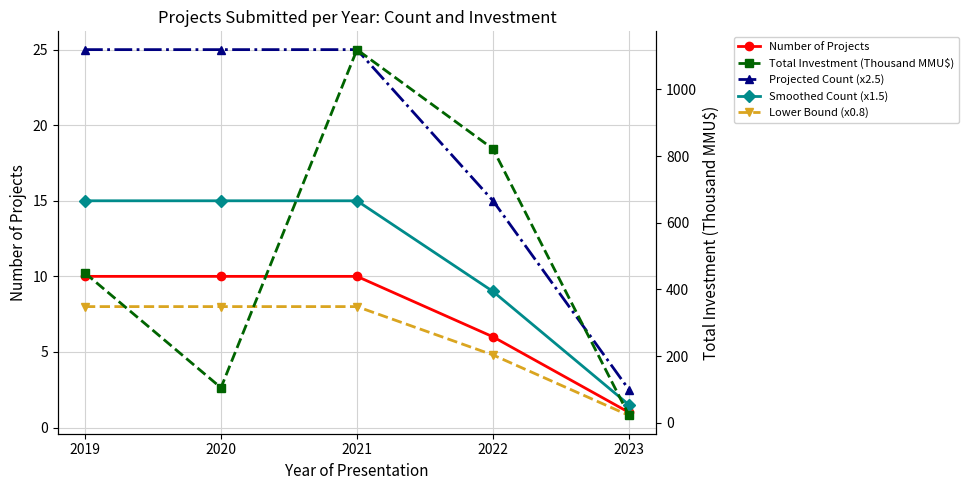

How many data points does each series have?

5